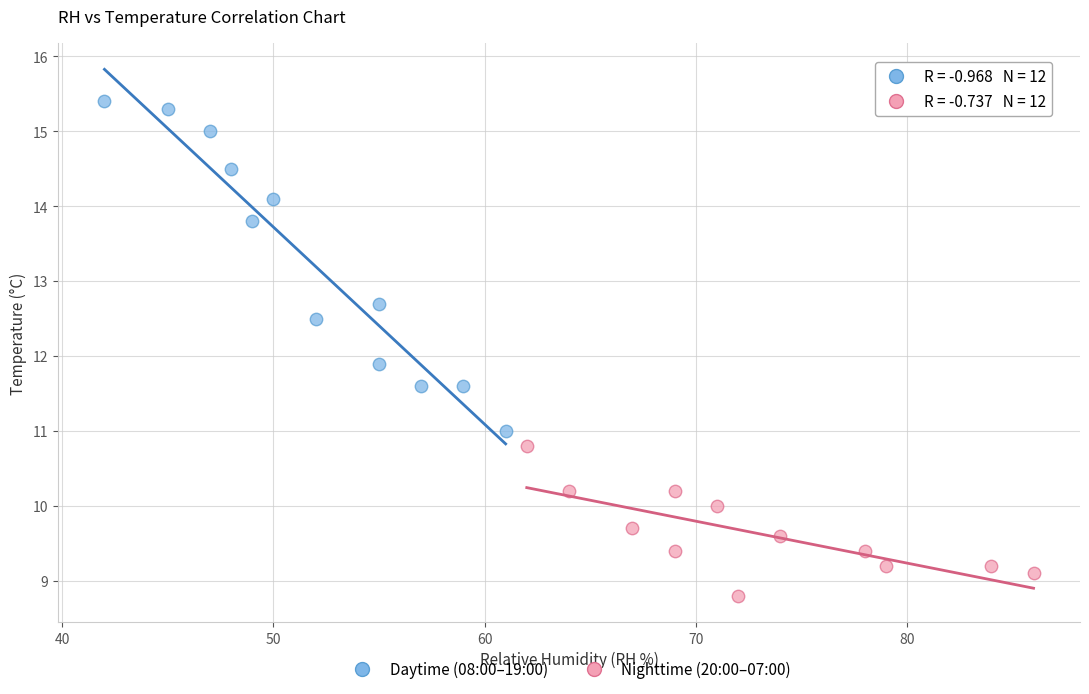

Which series contains the highest Y value?

Daytime (08:00–19:00)